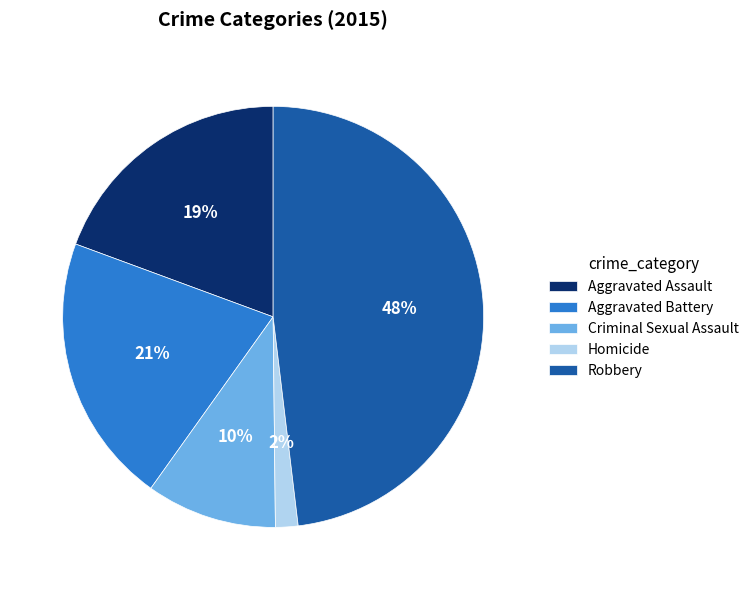

Count the number of slices in the pie.

5